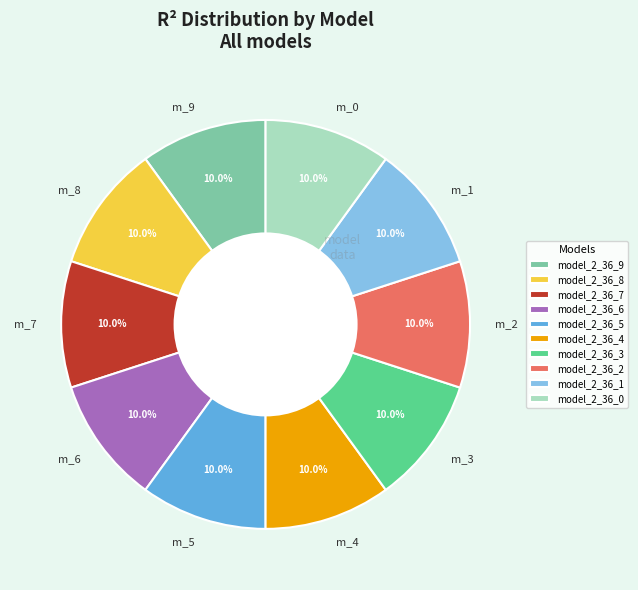

How much of the chart is everything except model_2_36_2?

90.0%